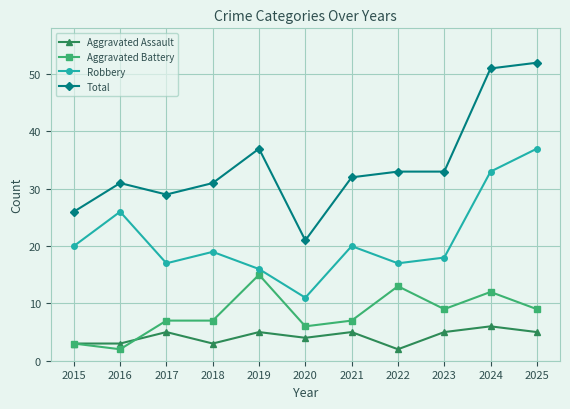

Which series has the largest total across all categories?

Total